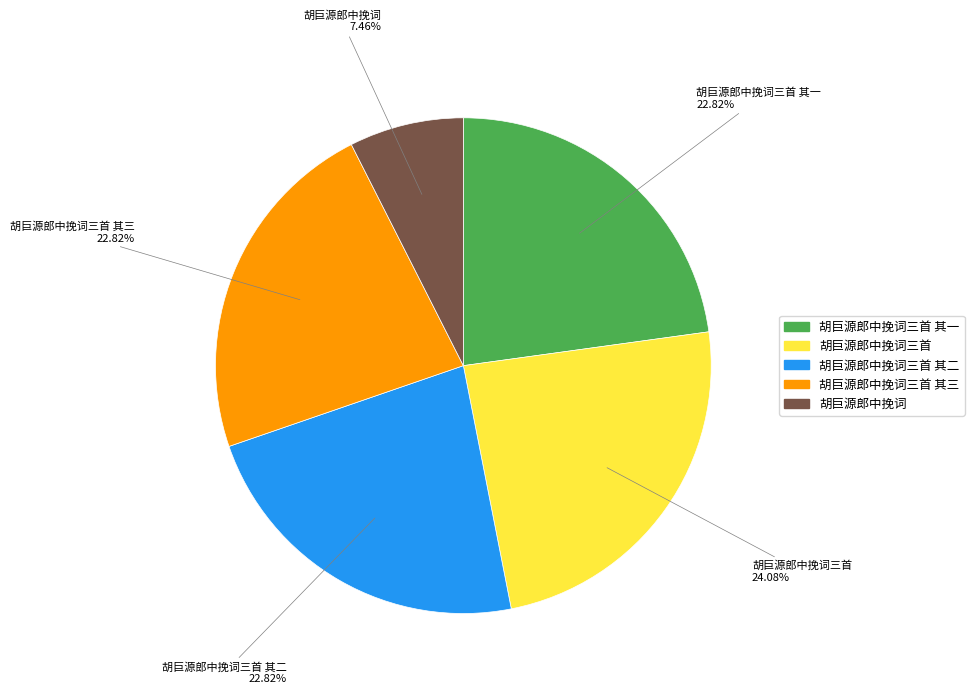

What is the smallest slice in the pie chart?

胡巨源郎中挽词